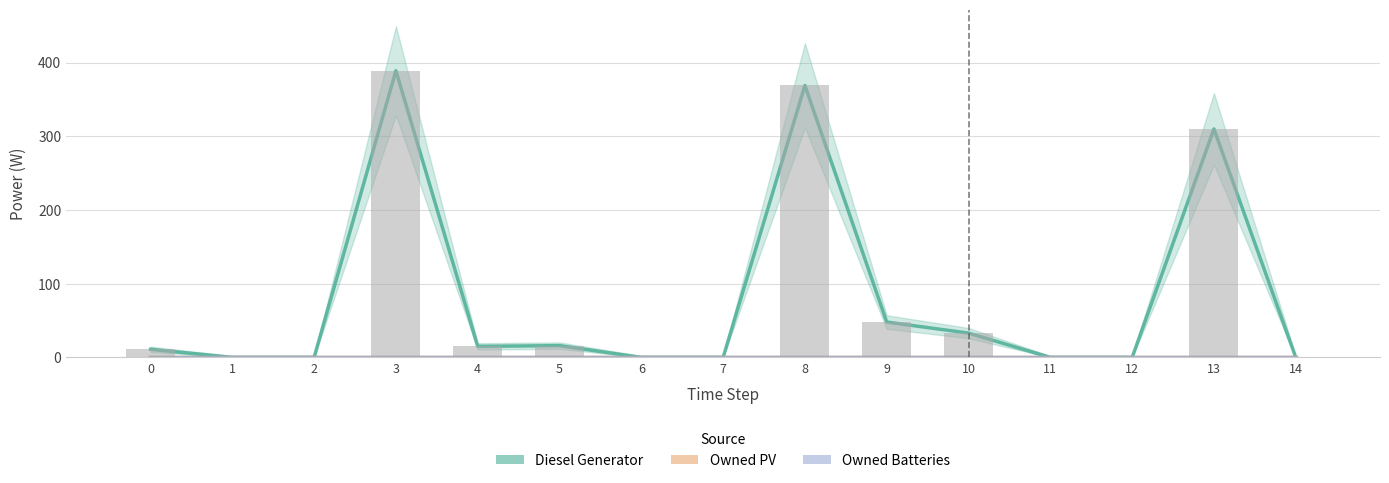

What are all the series names shown in the legend?

Diesel Generator, Owned PV, Owned Batteries